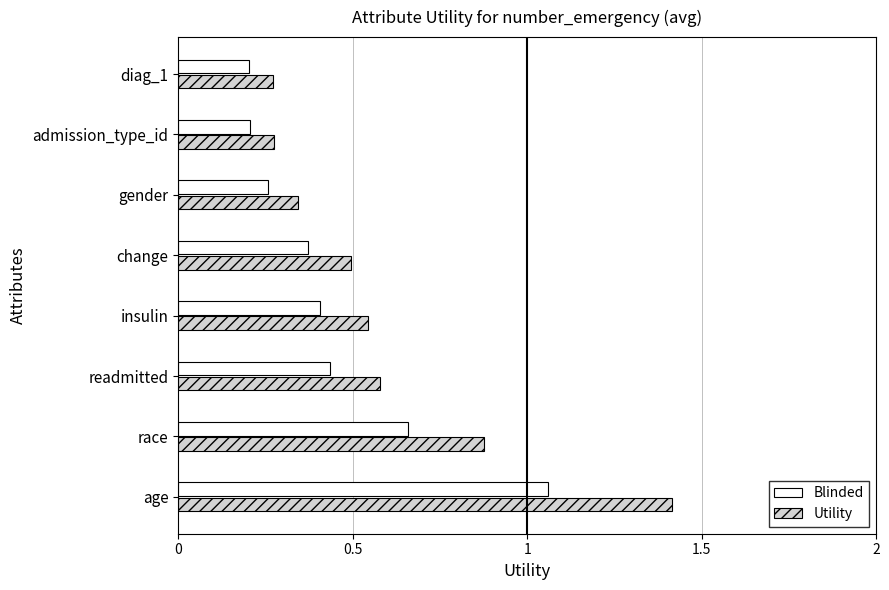

Which series has the largest range (max minus min)?

Utility